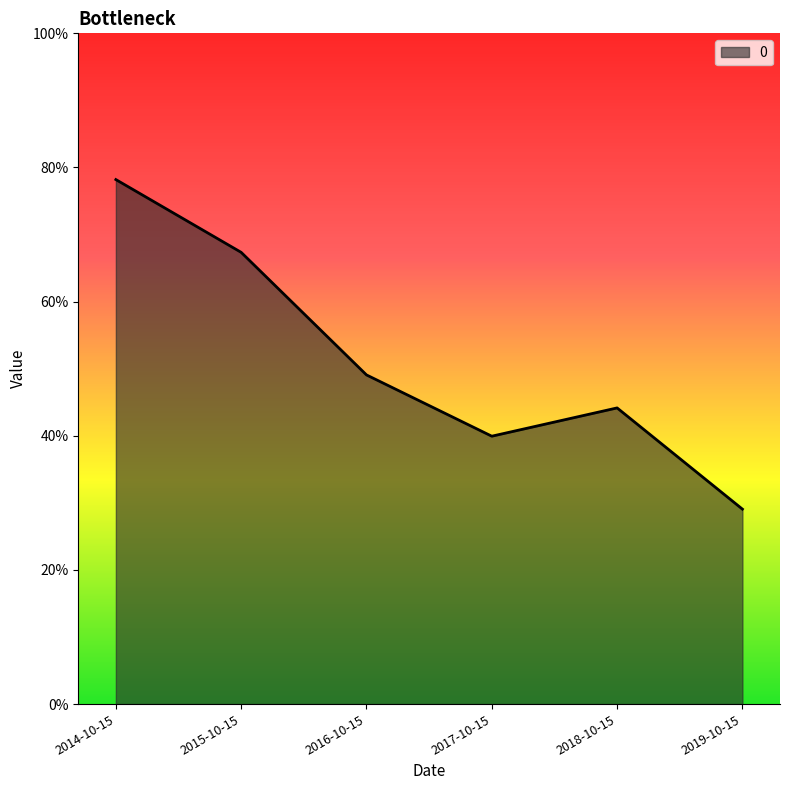

What is the minimum value shown in the chart?

0.3